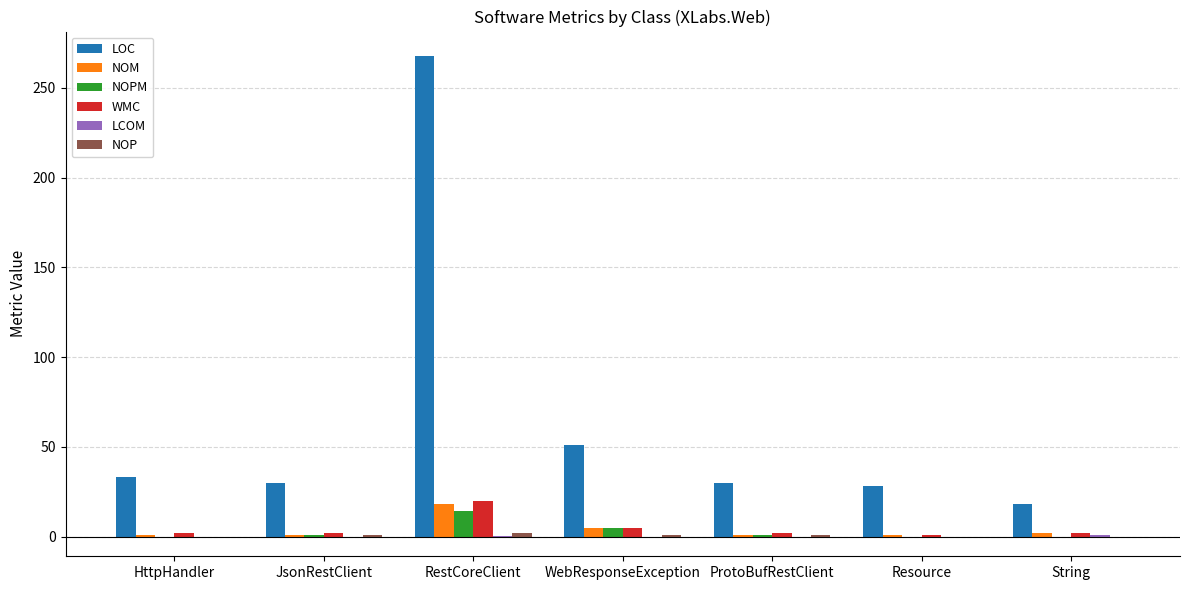

Where does the LOC series first go above 30?

HttpHandler